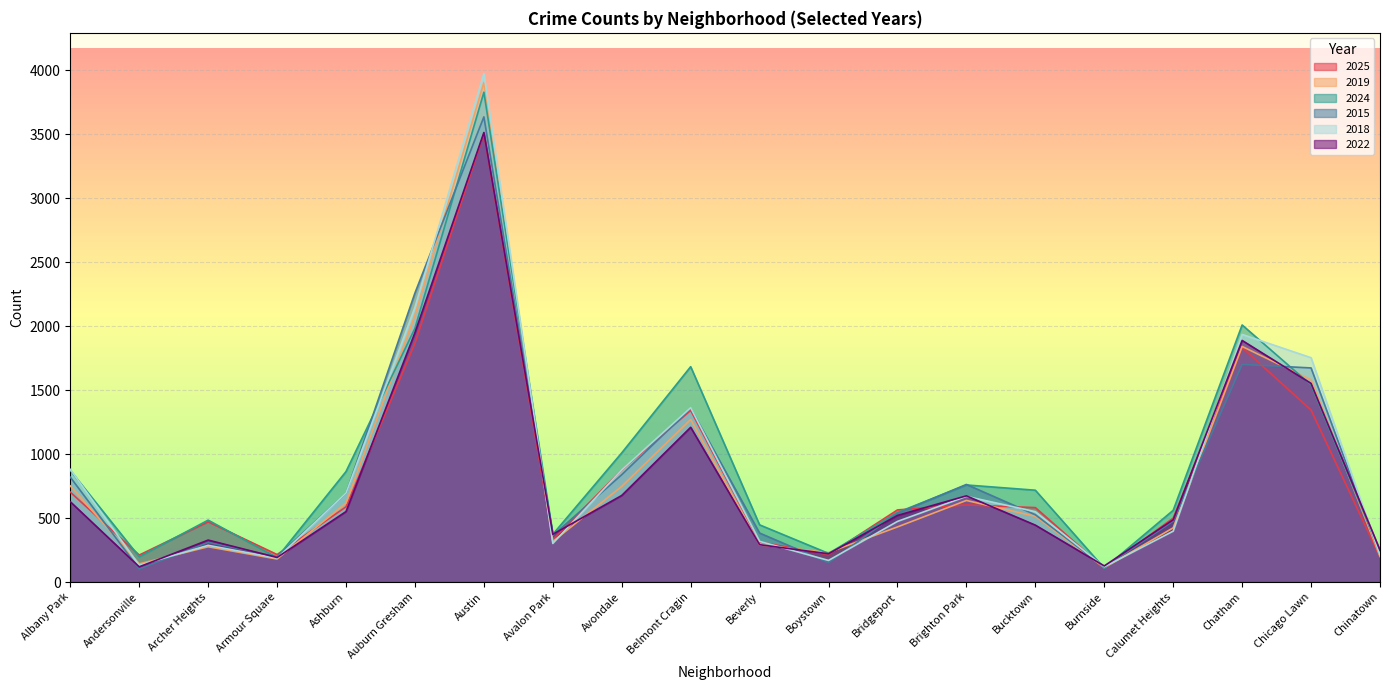

List the series in order of their peak value, highest first.

2018, 2019, 2024, 2015, 2022, 2025